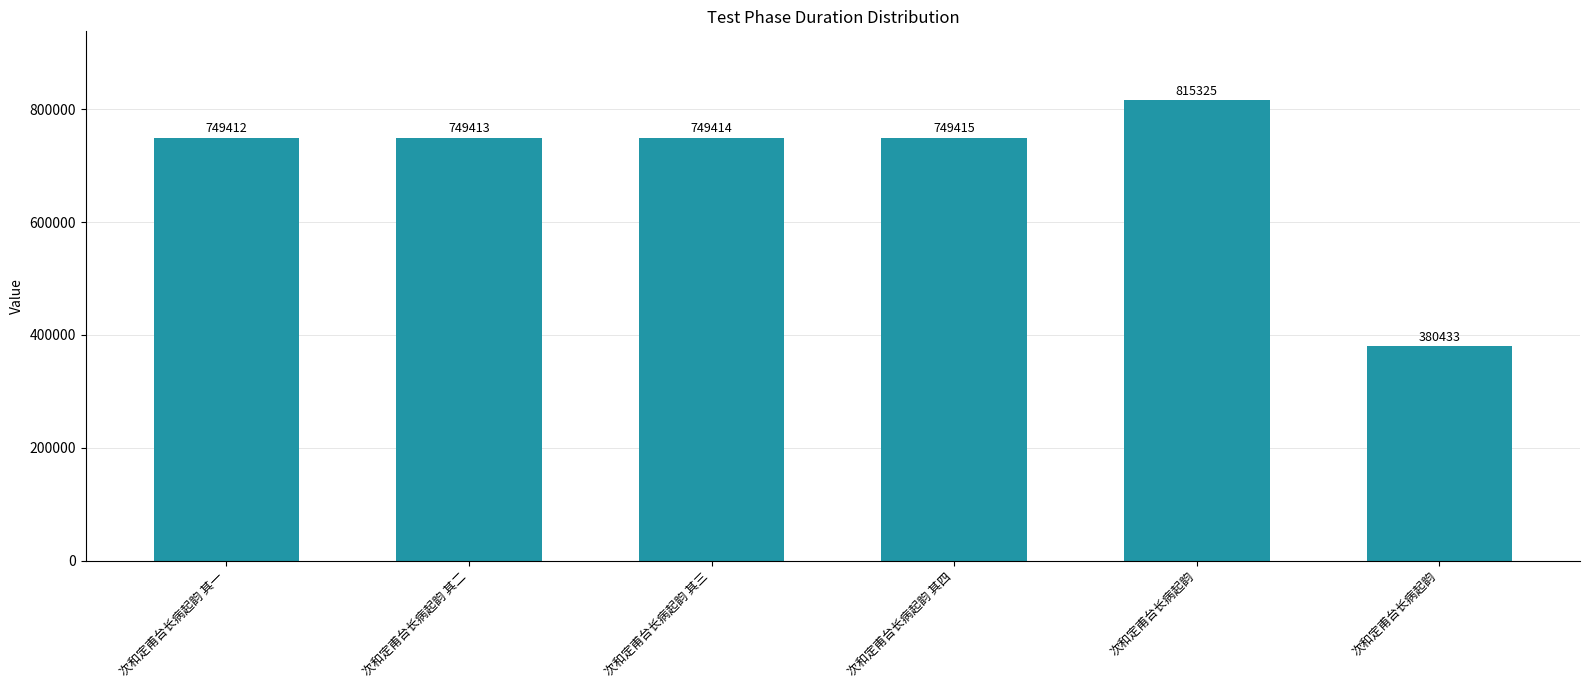

What is the sum of the values at 次和定甫台长病起韵 其二 and 次和定甫台长病起韵 其一?

1498825